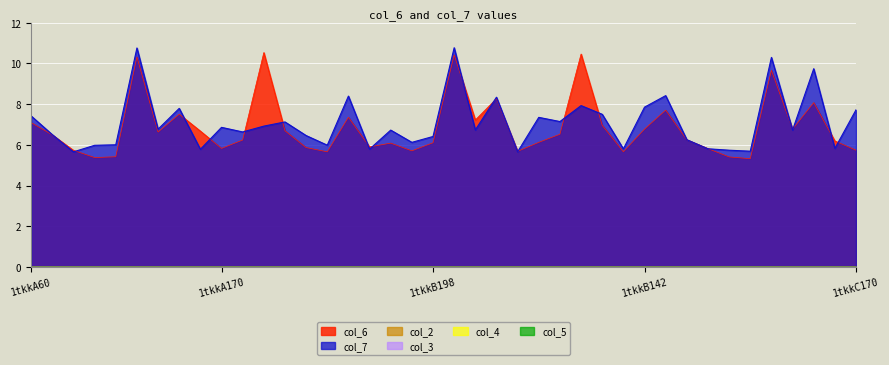

Which category has the lowest value in the col_5 series?

1tkkA60